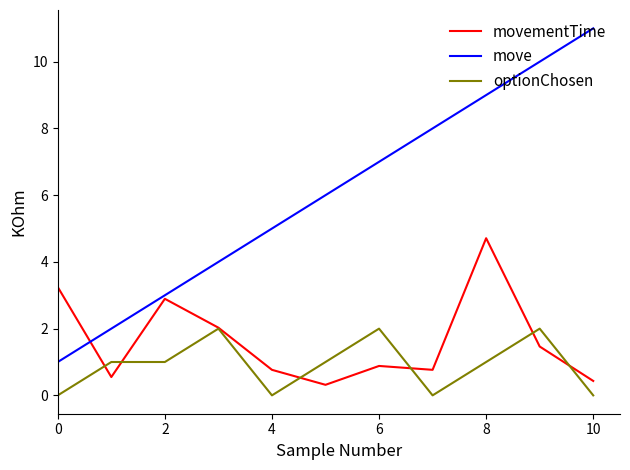

Does the chart display data point markers on the line(s)?

No